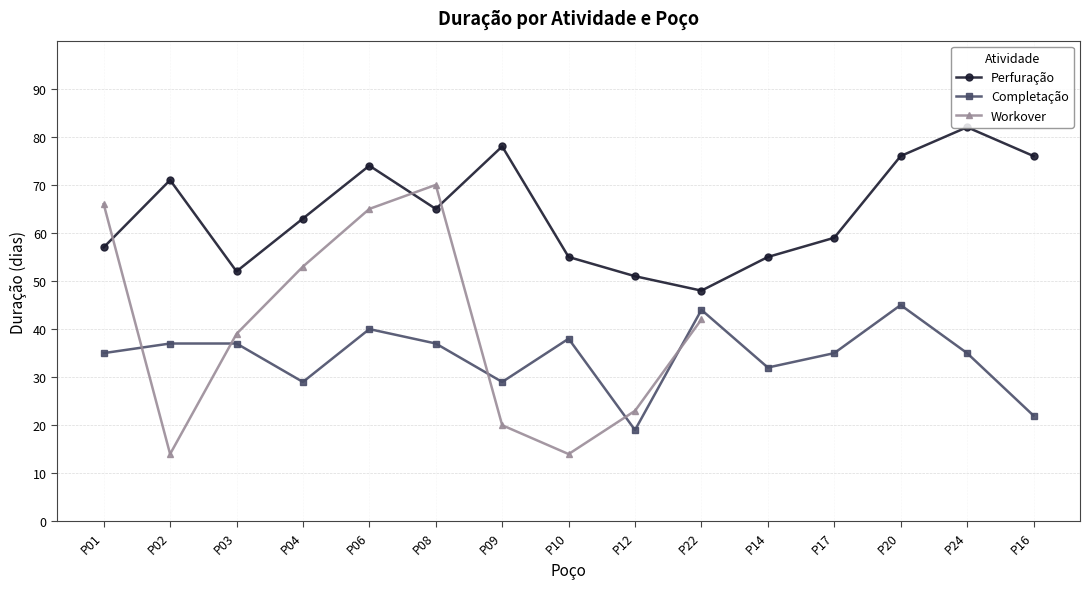

What are all the series names shown in the legend?

Perfuração, Completação, Workover